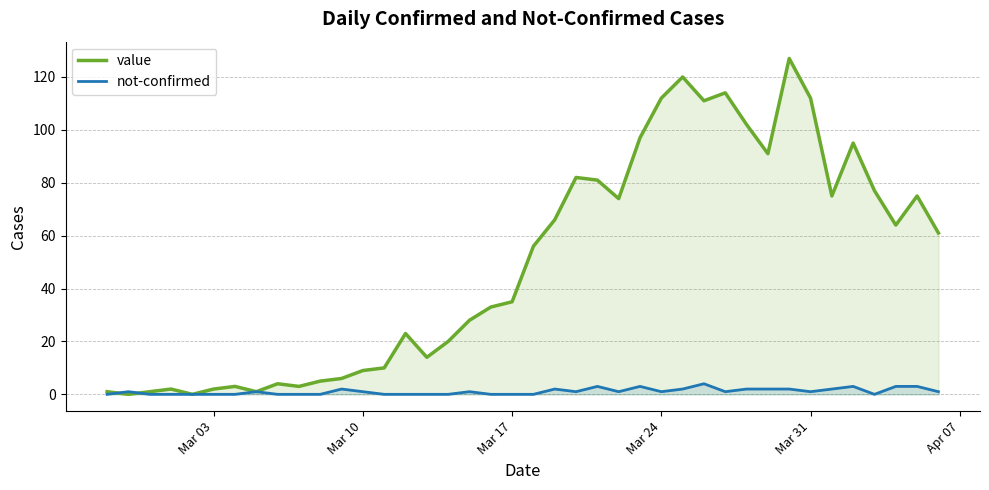

The value series shows 2 at Mar 03. True or false?

True